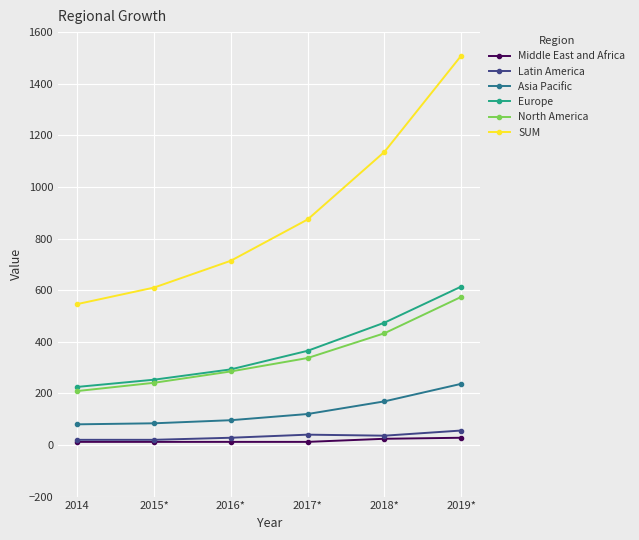

What is the total value across all series at 2014?

1092